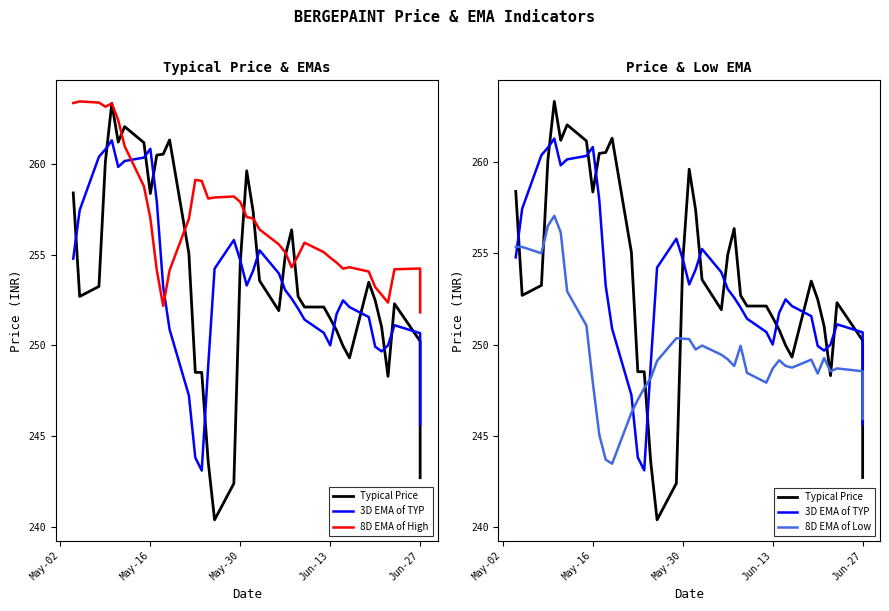

At which label does 3D EMA of TYP first exceed 252?

May-02